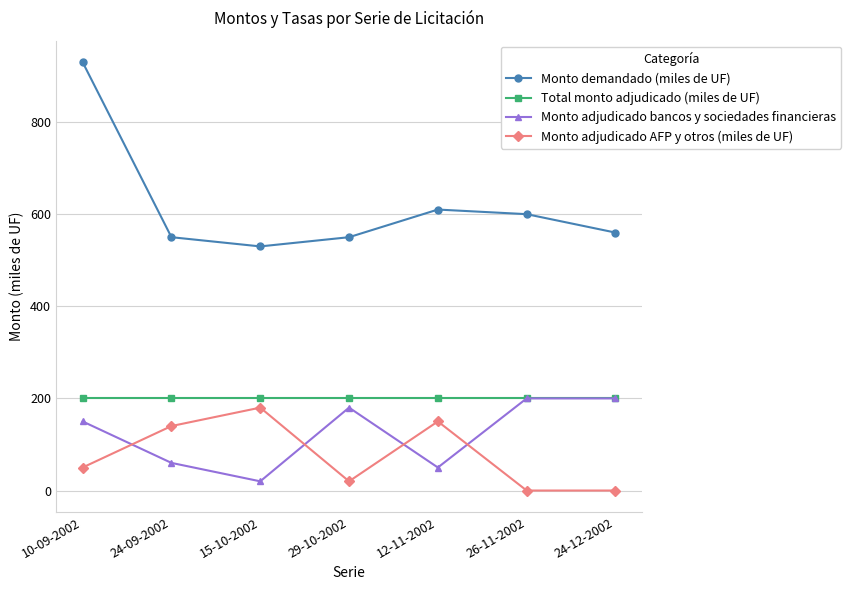

At which category does the chart reach its peak across all series?

10-09-2002